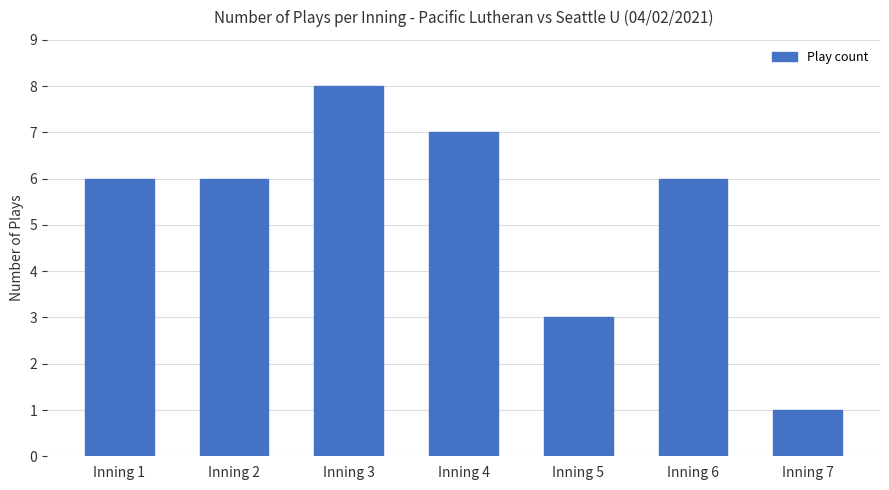

What is the value of the 4th bar from the left?

7